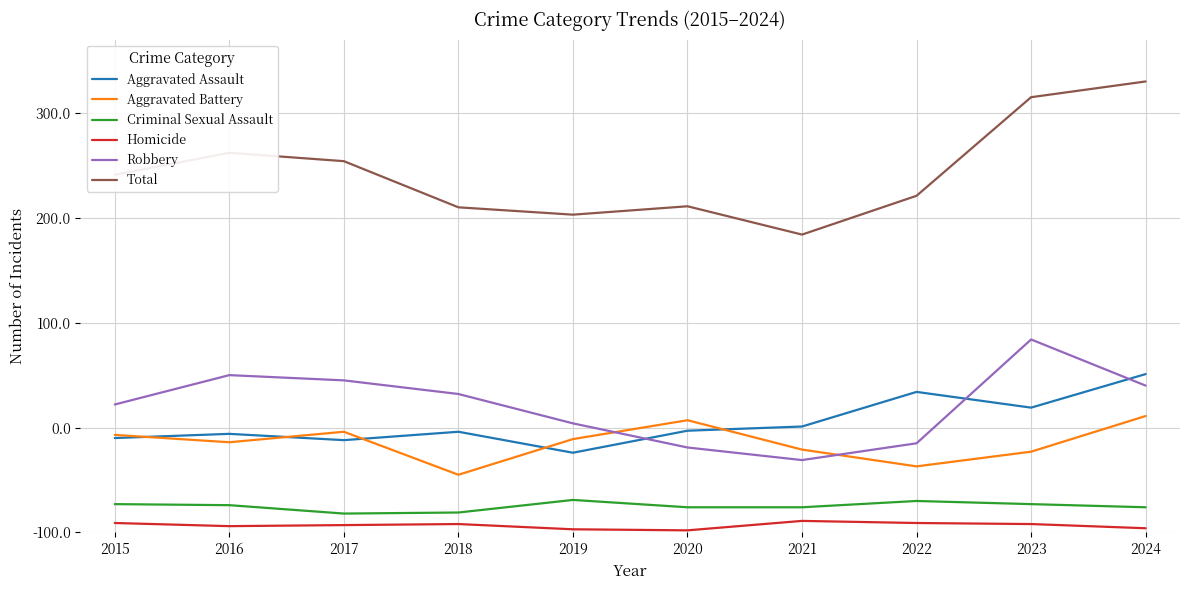

The value of Total at 2020 is 160. True or false?

False